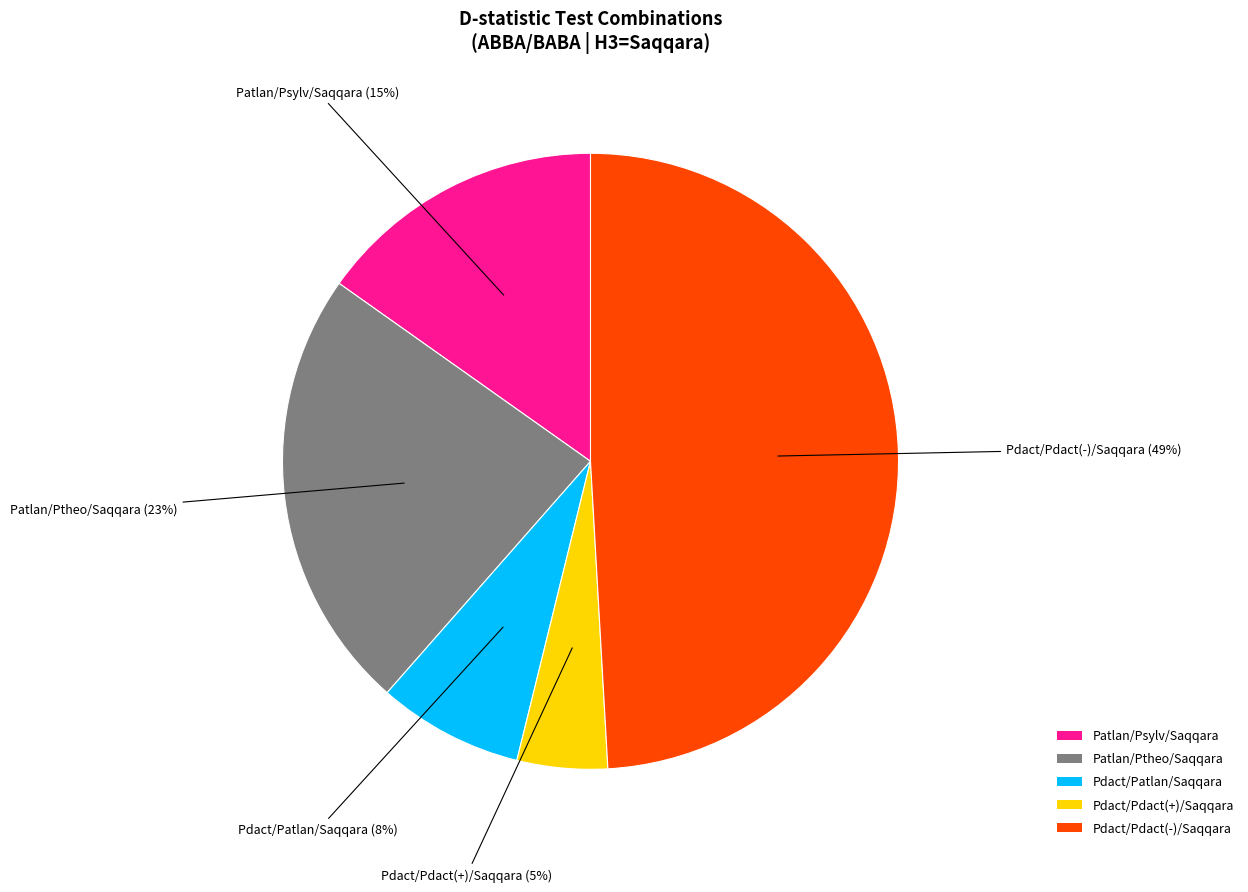

Approximately how many times larger is the value at Patlan/Psylv/Saqqara compared to Pdact/Pdact(-)/Saqqara?

0.3